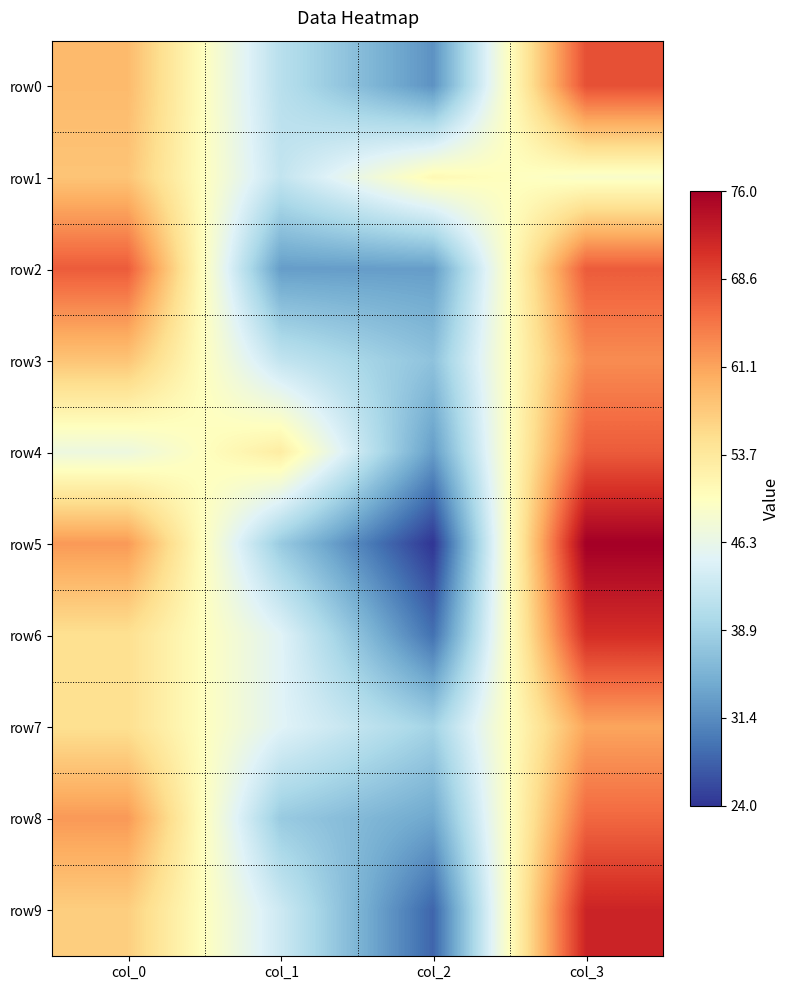

At which category does the chart reach its peak across all series?

col_3